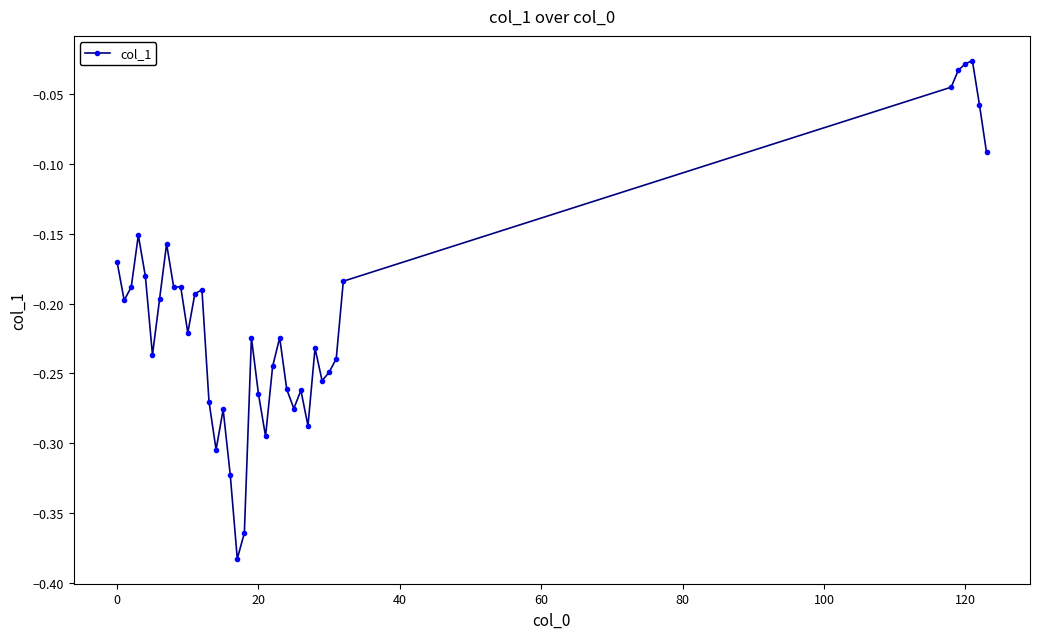

What is the sum of all values?

-8.2